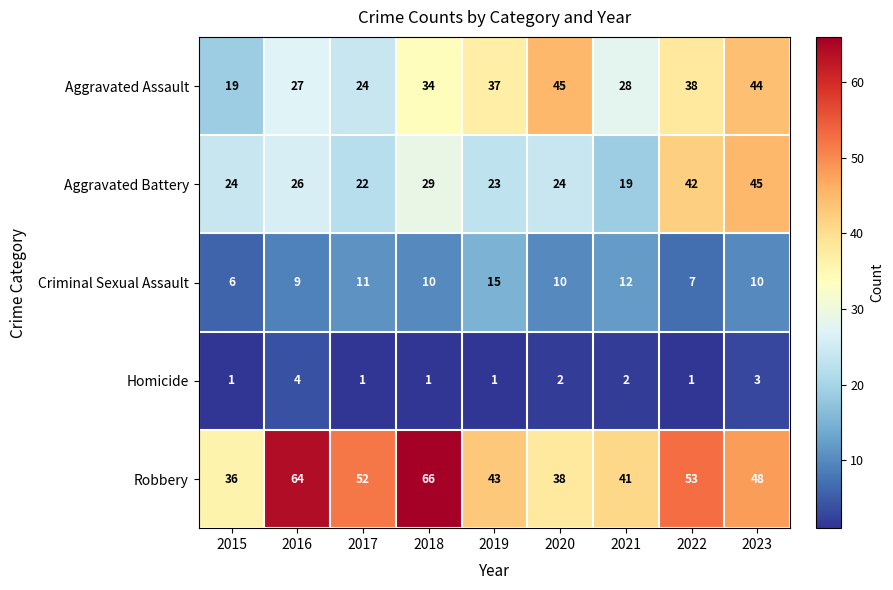

At 2022, list the series in order from smallest to largest.

Homicide, Criminal Sexual Assault, Aggravated Assault, Aggravated Battery, Robbery